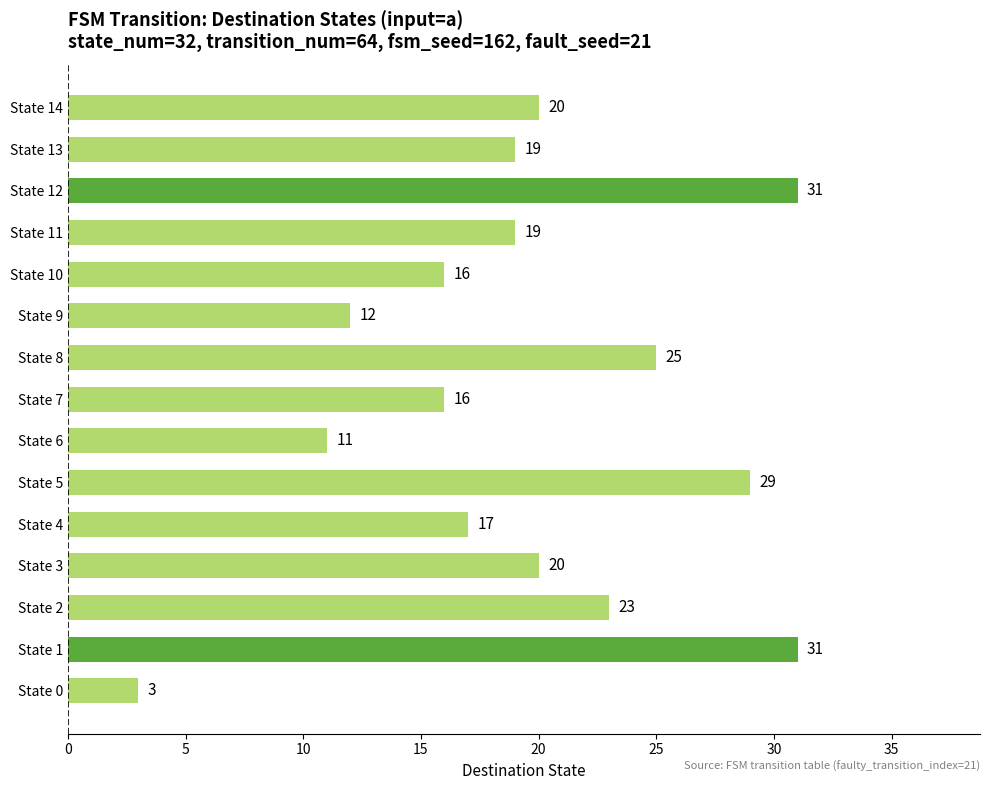

What is the ratio of the value at State 4 to the value at State 8?

0.7